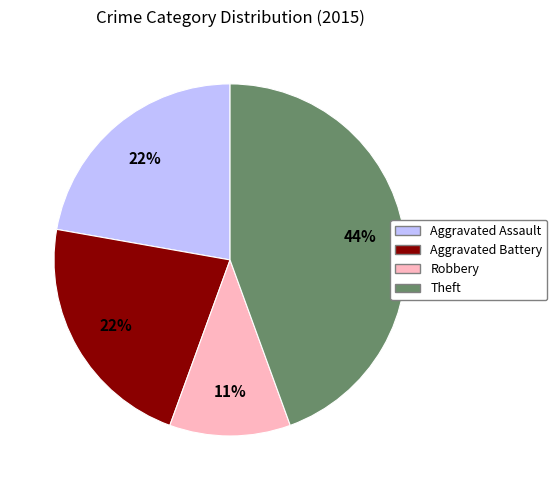

Do Aggravated Battery and Robbery together represent more than half of the pie?

No